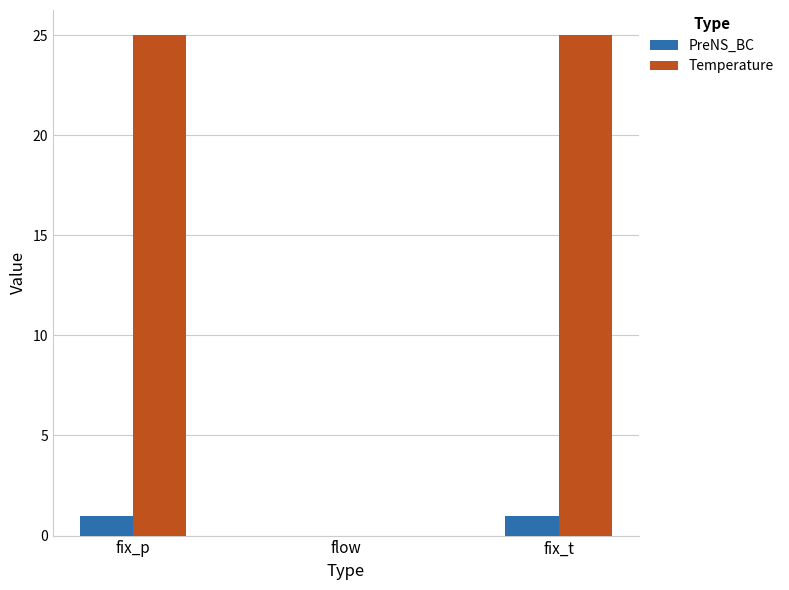

What value does the Temperature series have at fix_t?

25